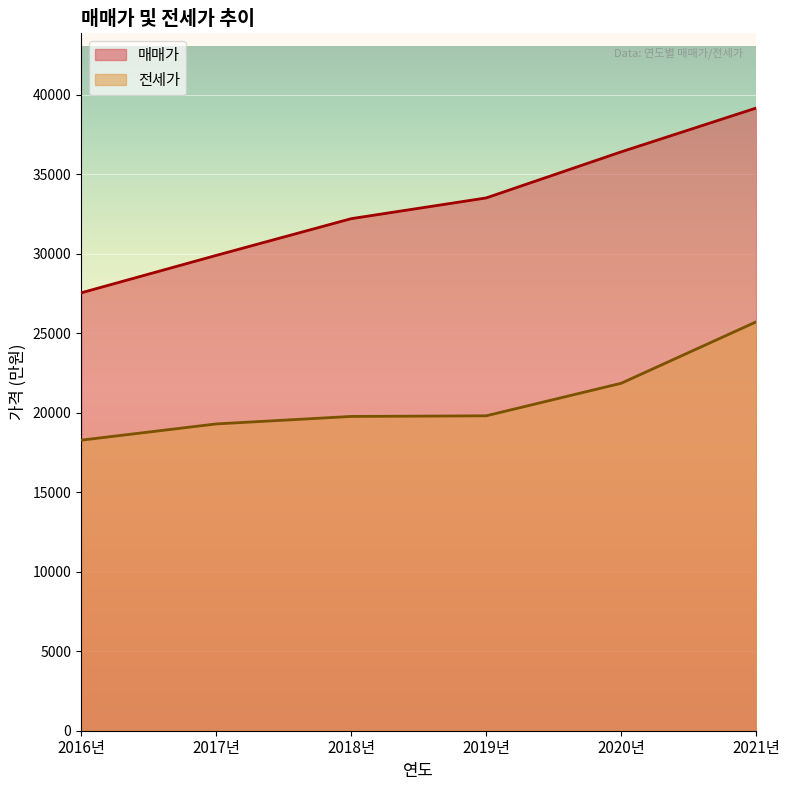

What is the lowest value of the 전세가 series?

18279